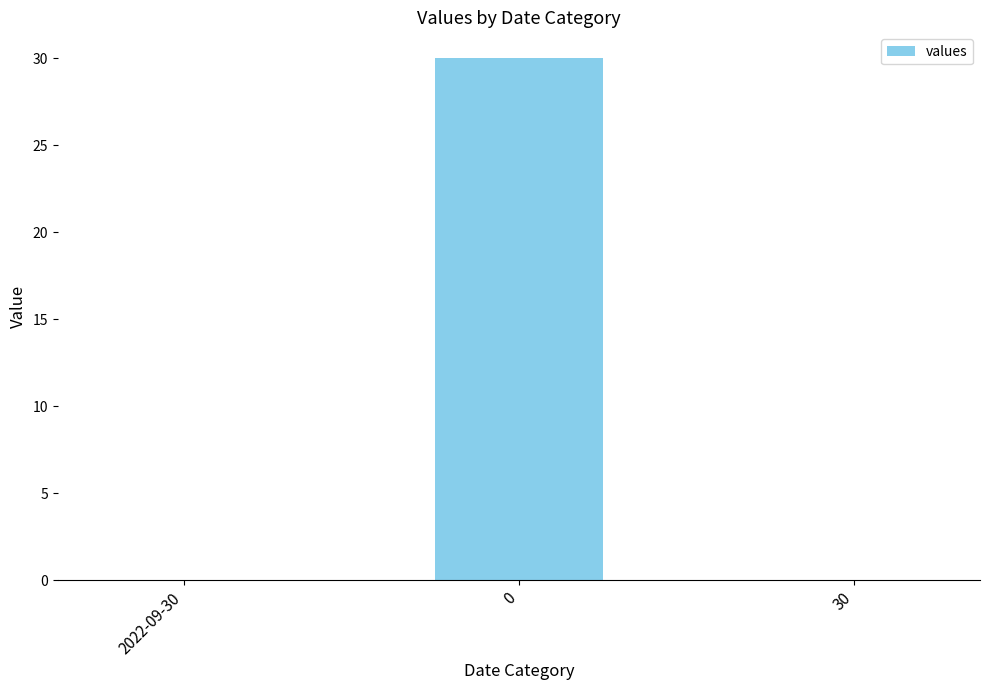

What is the greatest value displayed?

30